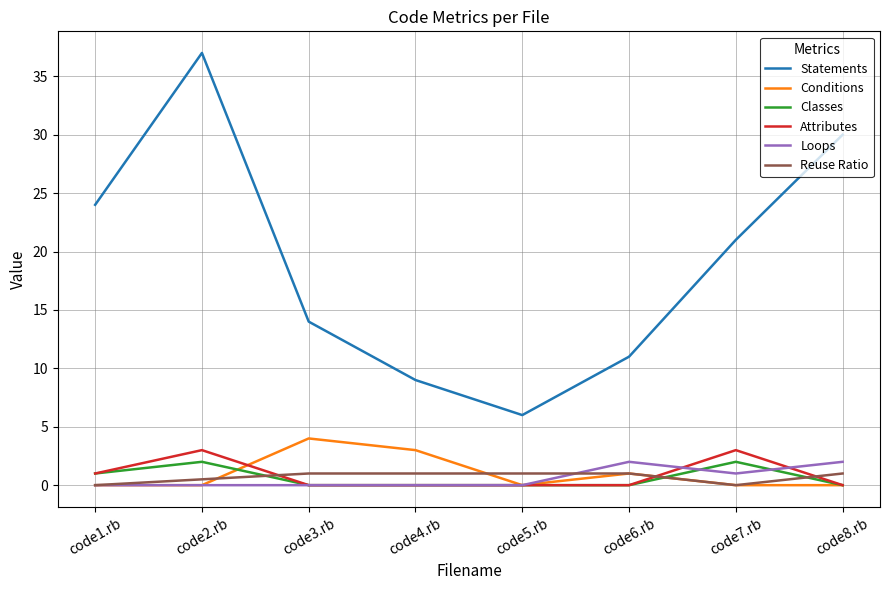

Which series has the largest range (max minus min)?

Statements